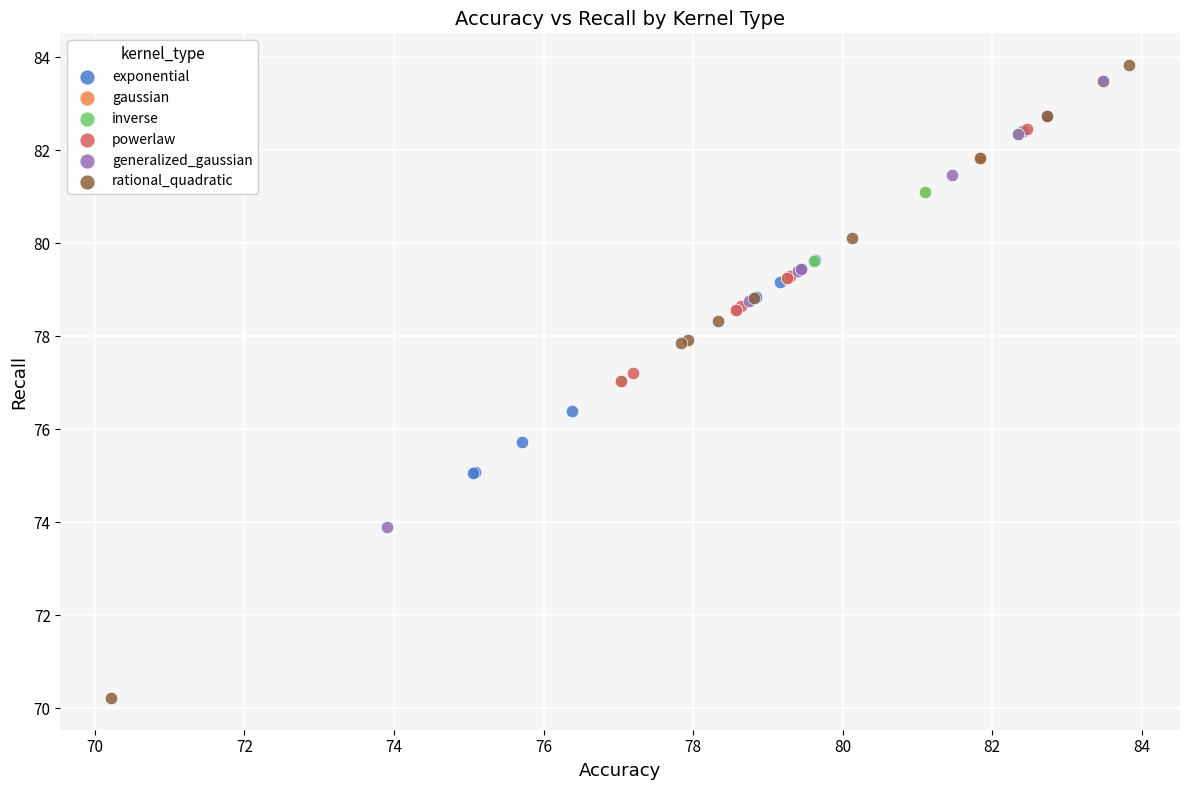

What are all the series names shown in the legend?

exponential, gaussian, inverse, powerlaw, generalized_gaussian, rational_quadratic